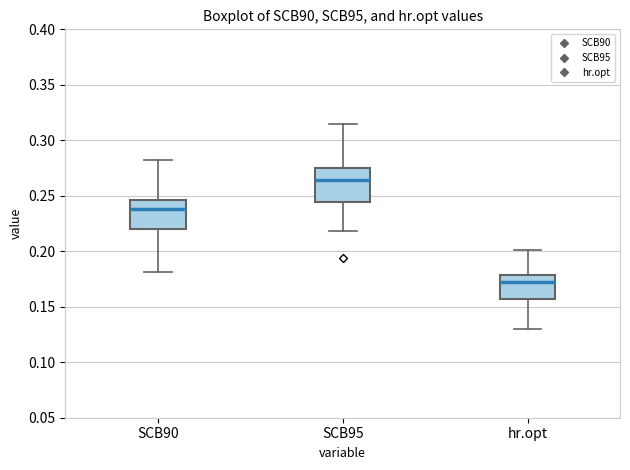

Where is the lower edge of the box for SCB95 on the y-axis? The values are not printed on the chart, so give them approximately, as read against the axis.

0.245